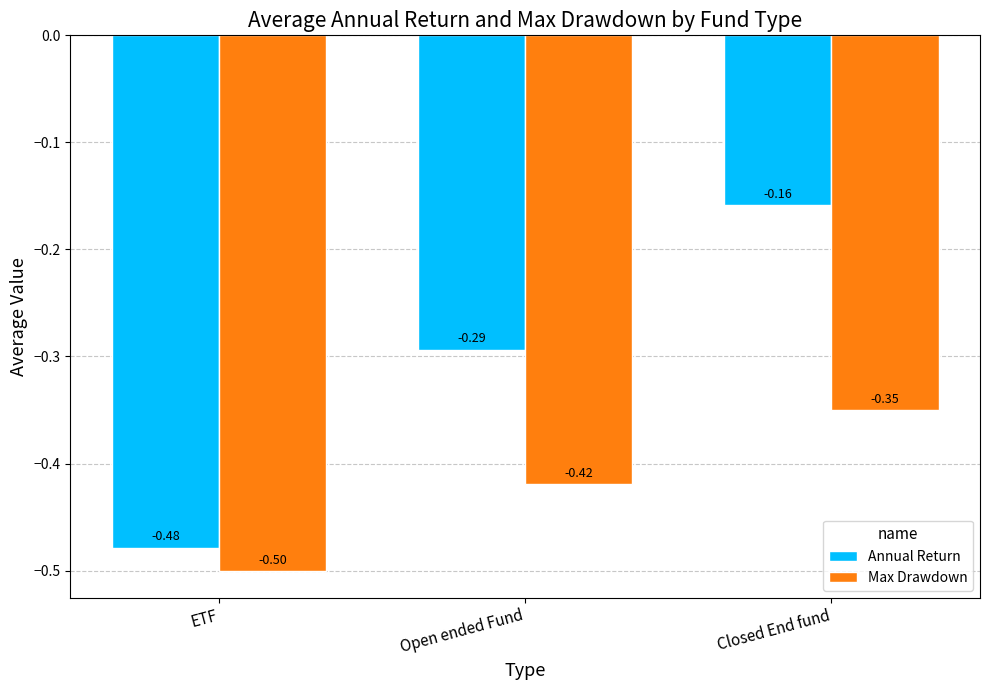

What is the lowest value of the Max Drawdown series?

-0.5